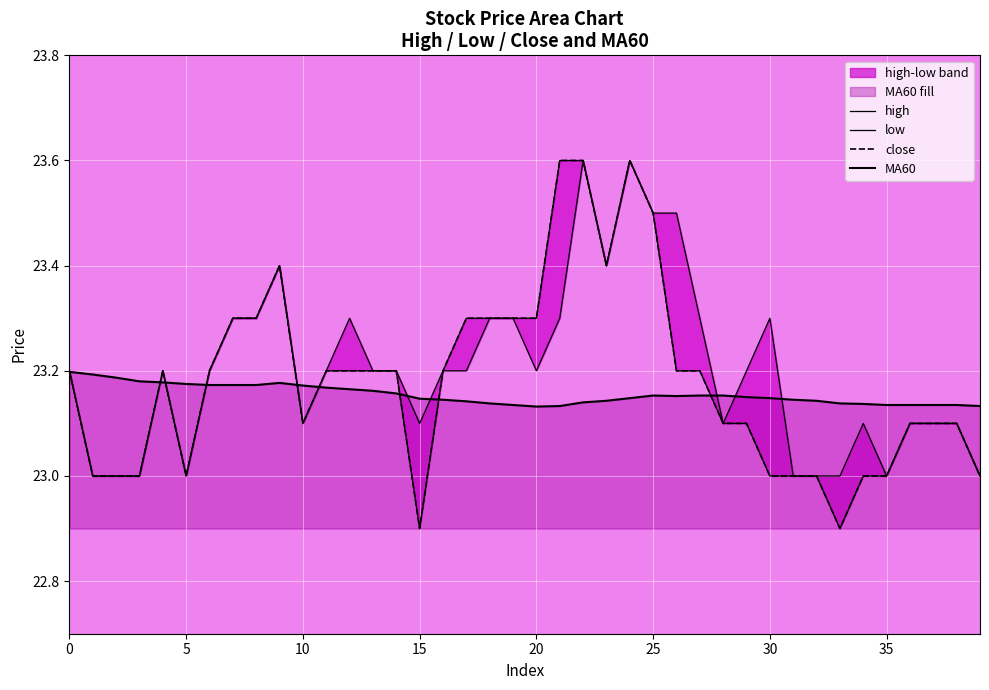

What is the lowest value of the close series?

22.9